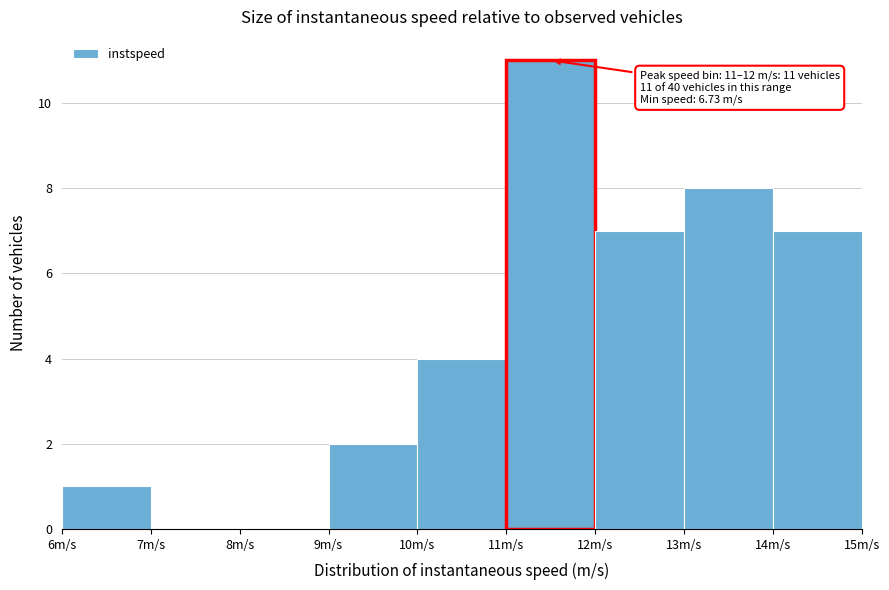

Which range on the x-axis has the tallest bar?

11 to 12